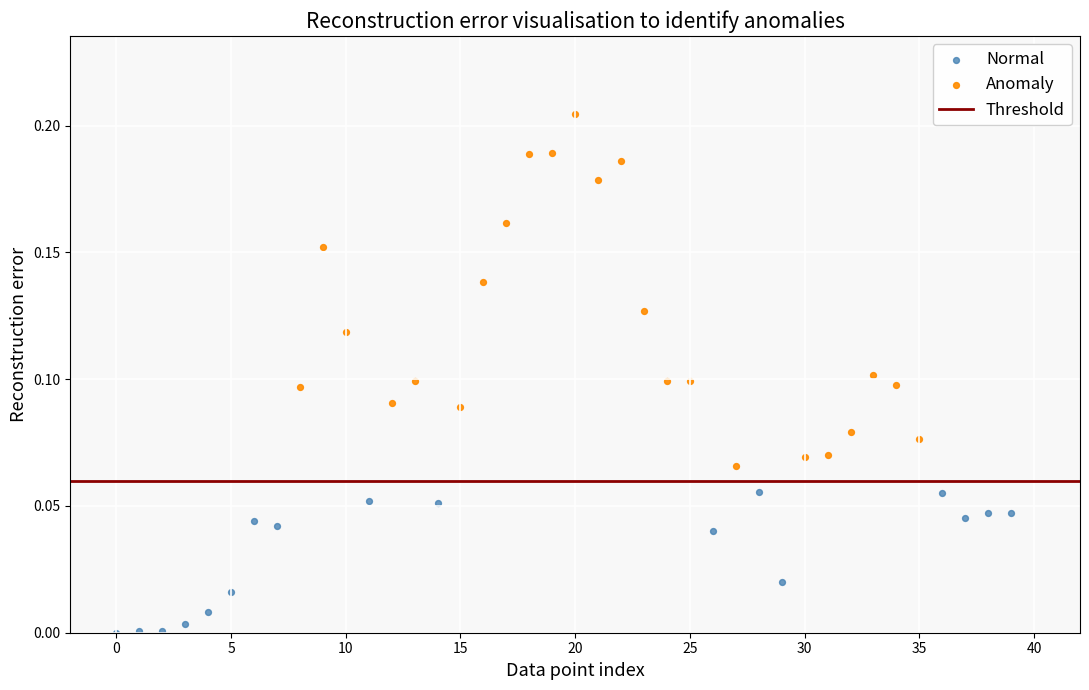

Which series contains the highest Y value?

Anomaly